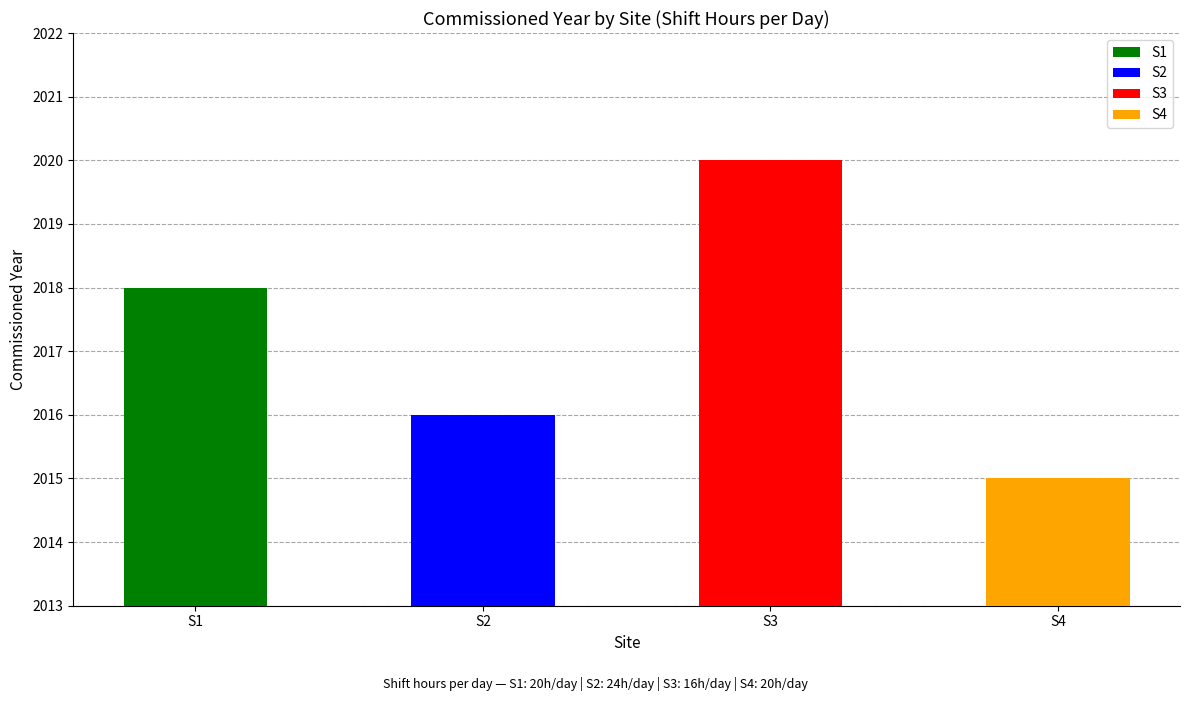

List the labels in order of value, largest first.

S3, S1, S2, S4